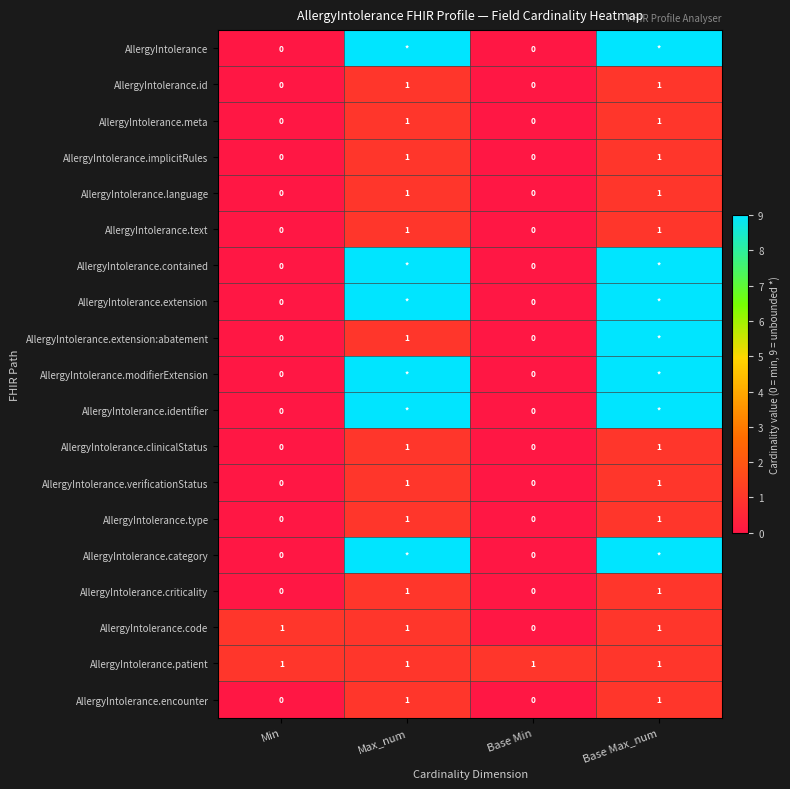

Is the value of AllergyIntolerance.implicitRules at Min greater than the value of AllergyIntolerance.patient at Max_num?

No